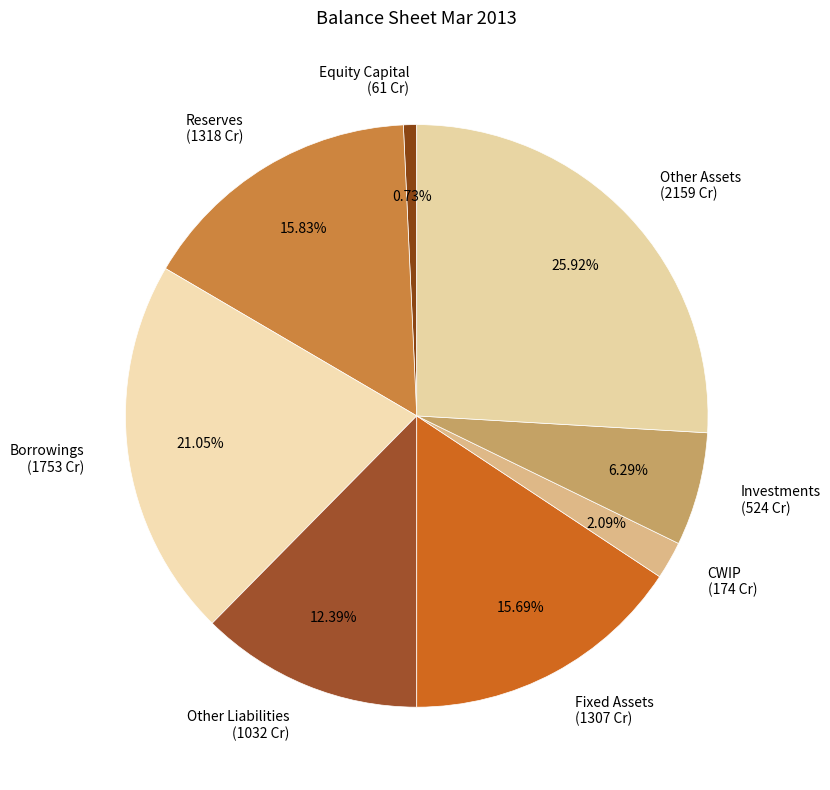

To the nearest percent, what is the difference between the largest and smallest slice percentages?

25%